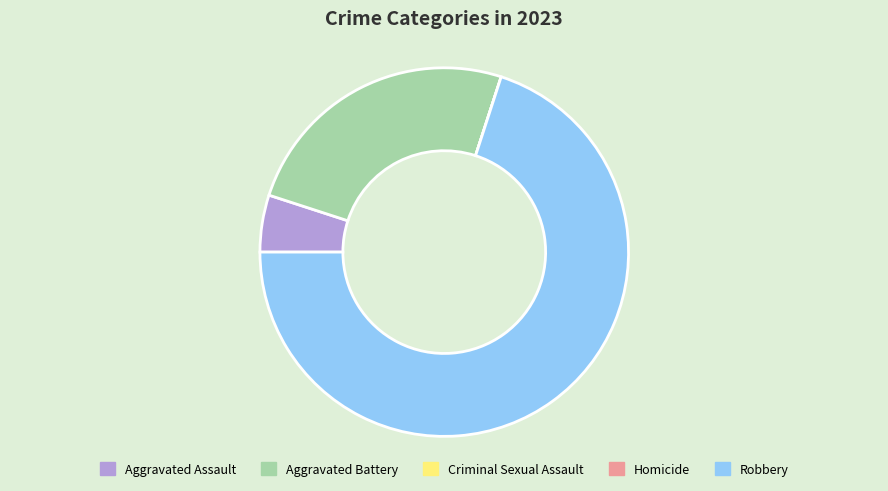

The Robbery slice represents 70% of the pie. True or false?

True